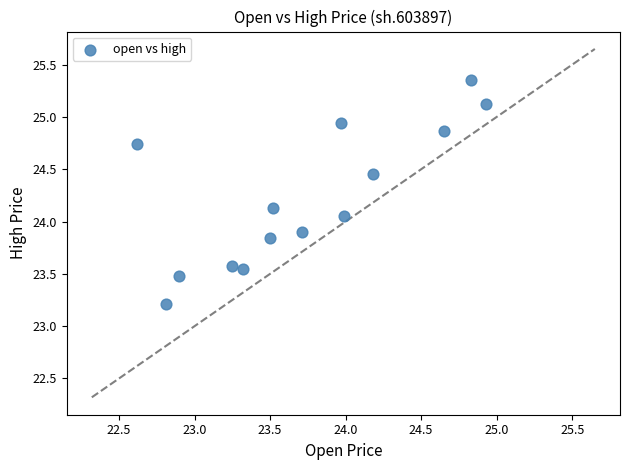

What is the range of Y values (max minus min)?

2.1